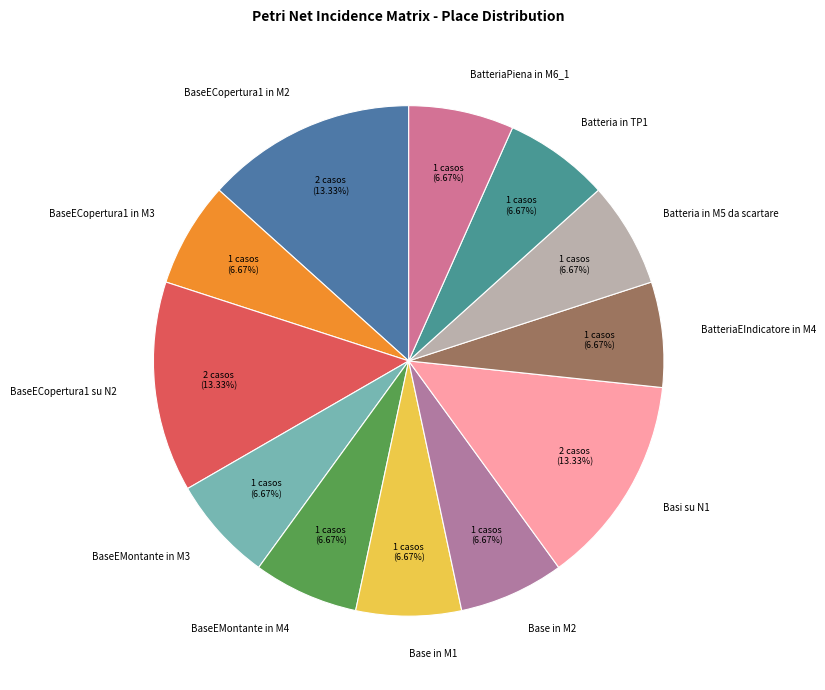

Is there any slice that represents more than half of the pie?

No